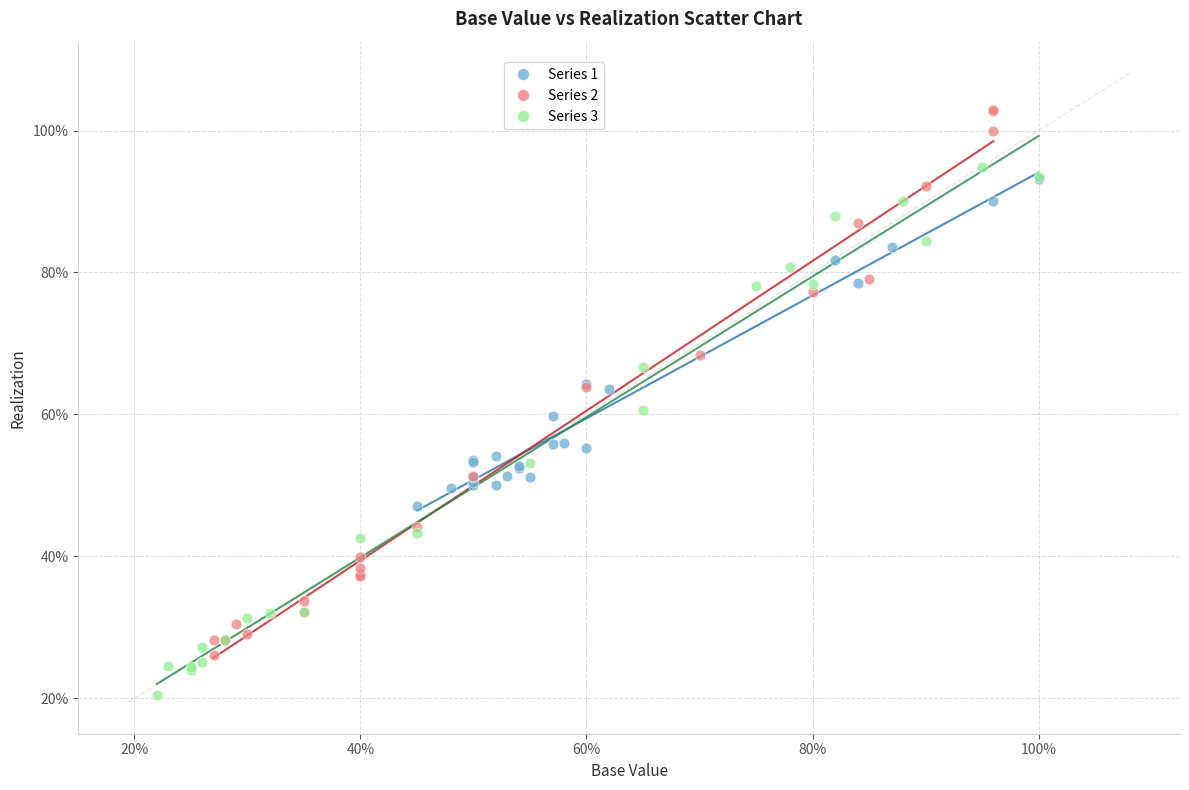

What are all the series names shown in the legend?

Series 1, Series 2, Series 3